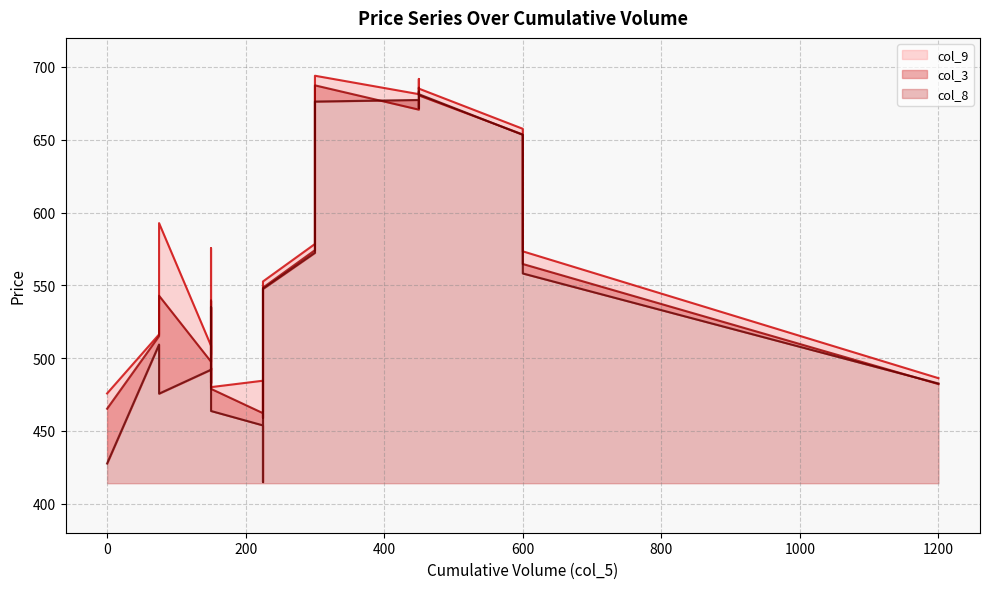

Reading left to right, what are all the values shown in this chart?

col_3: 465.2	515.1	497.6	498.4	542.9	536.5	458.9	462.1	478.9	539.5	548.4	574.1	687.4	670.7	677.5	685.8	680.5	653.6	564.6	482.1
col_8: 427.6	509.3	492.0	493.4	475.6	482.9	414.8	453.8	463.6	535.1	547.5	572.4	676.2	677.4	671.8	683.1	681.3	653.4	558.1	482.6
col_9: 475.7	516.2	508.5	502.6	592.8	536.6	463.1	484.4	480.1	575.5	552.6	578.4	694.0	681.4	682.8	691.8	685.1	657.5	573.4	486.2